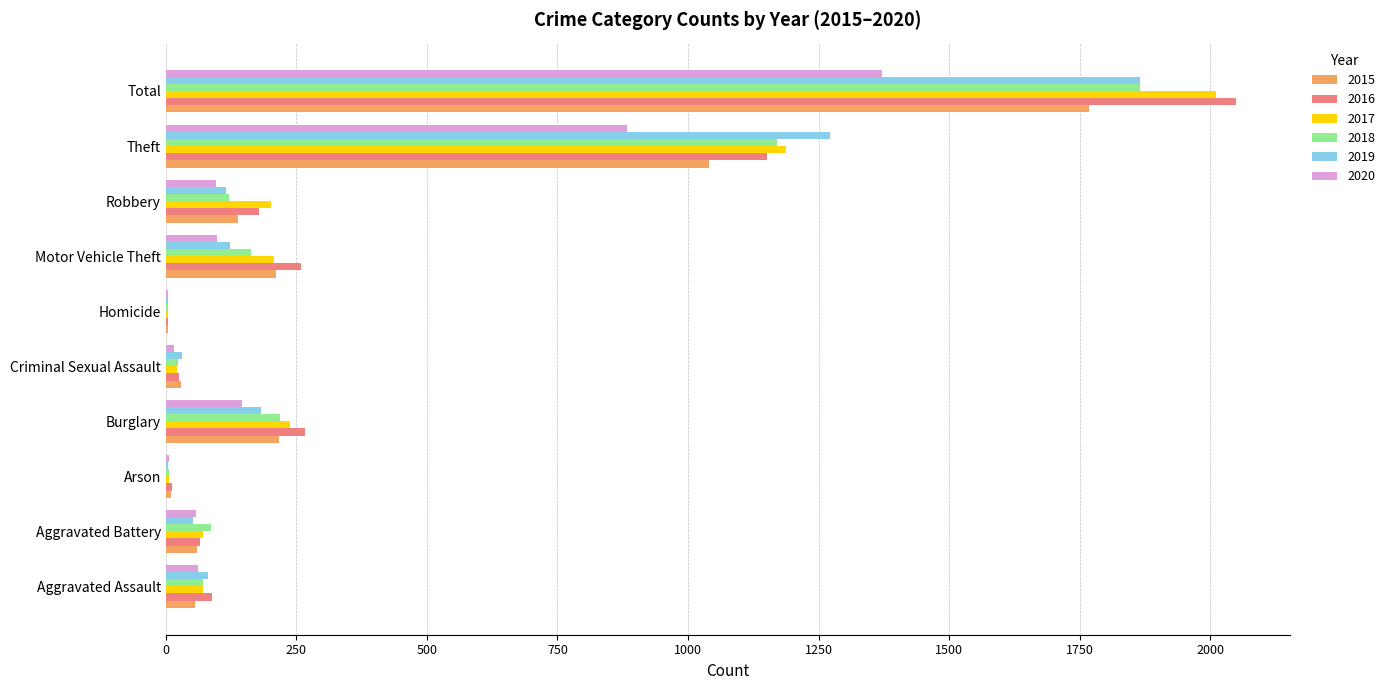

The value of 2019 at Total is 1866. True or false?

True